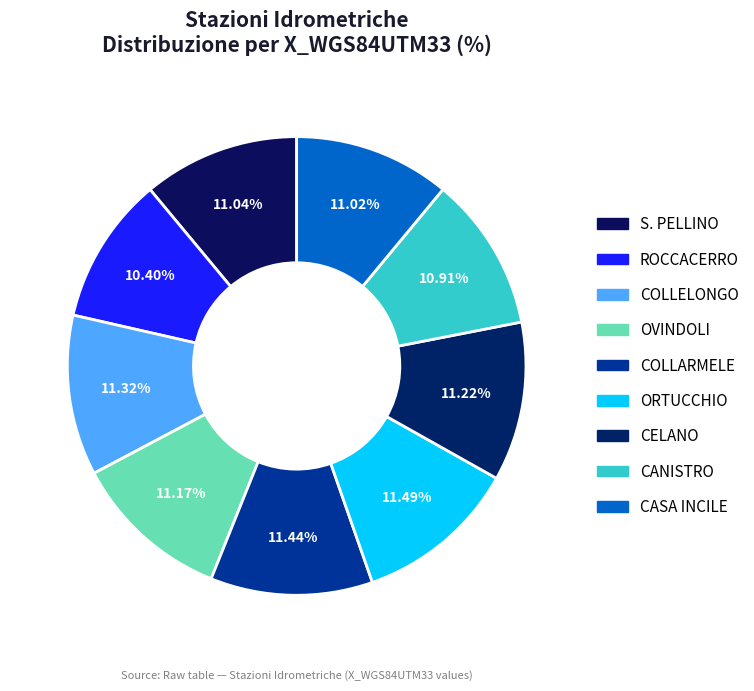

What percentage do CANISTRO and CELANO together represent?

22.1%